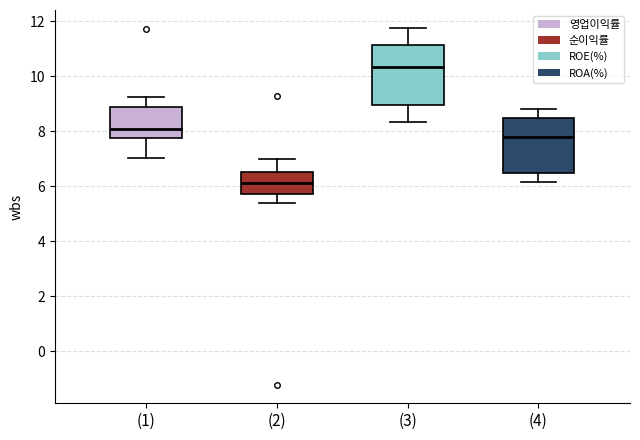

Which box has the highest median line?

(3)